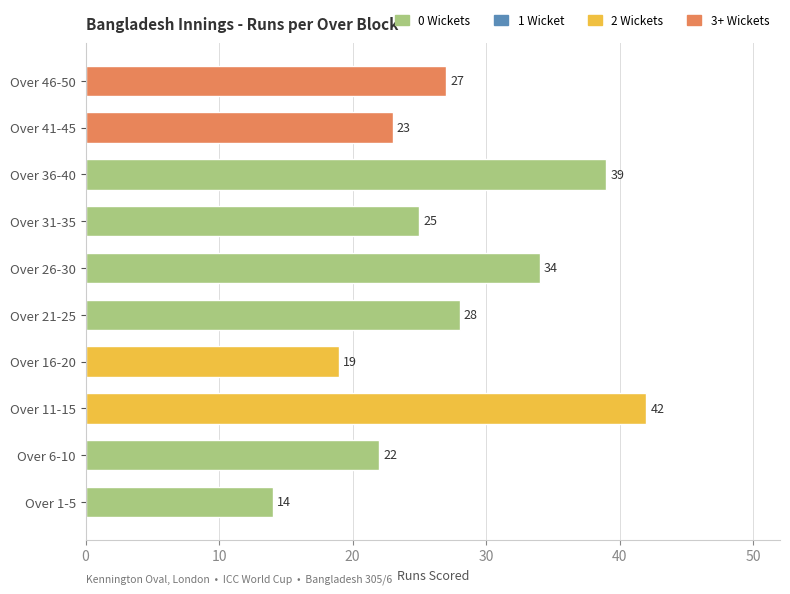

Rank the categories by value from lowest to highest.

Over 1-5, Over 16-20, Over 6-10, Over 41-45, Over 31-35, Over 46-50, Over 21-25, Over 26-30, Over 36-40, Over 11-15